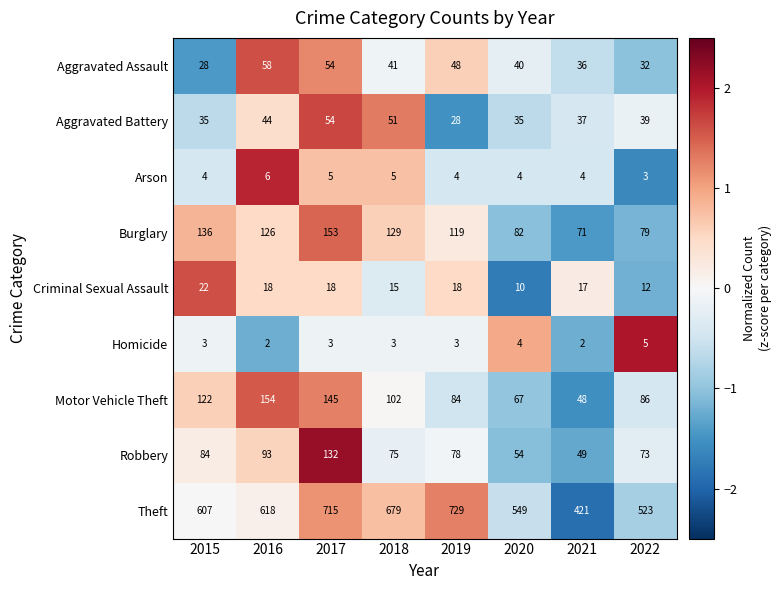

What is the greatest value displayed?

729